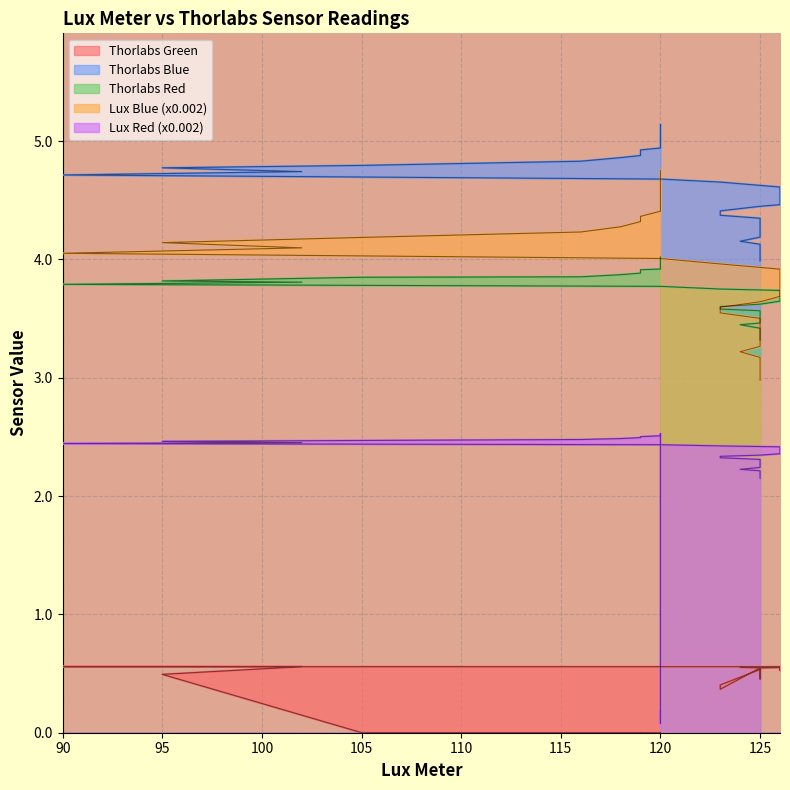

The value of Thorlabs Green at 95 is 0.3. True or false?

False